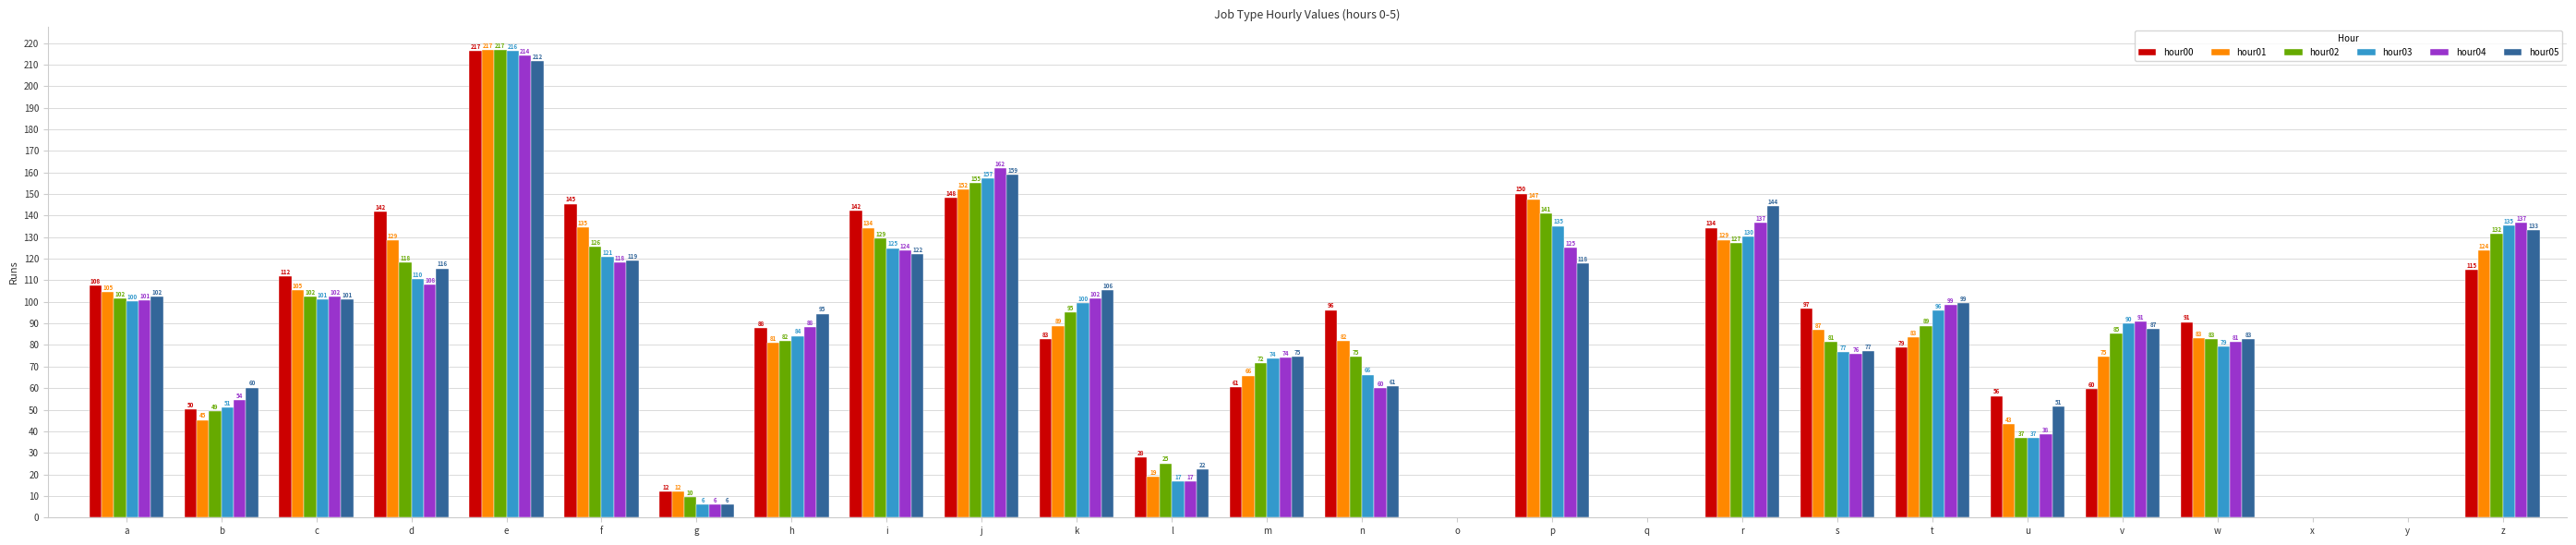

The value of hour03 at m is 16.2. True or false?

False